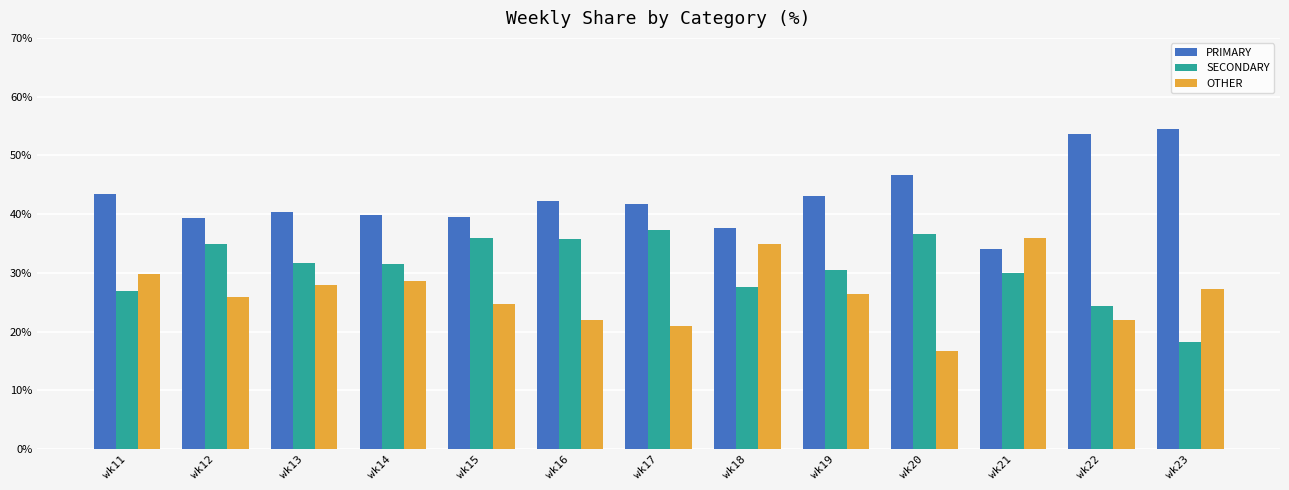

What is the average value of the PRIMARY series?

42.8